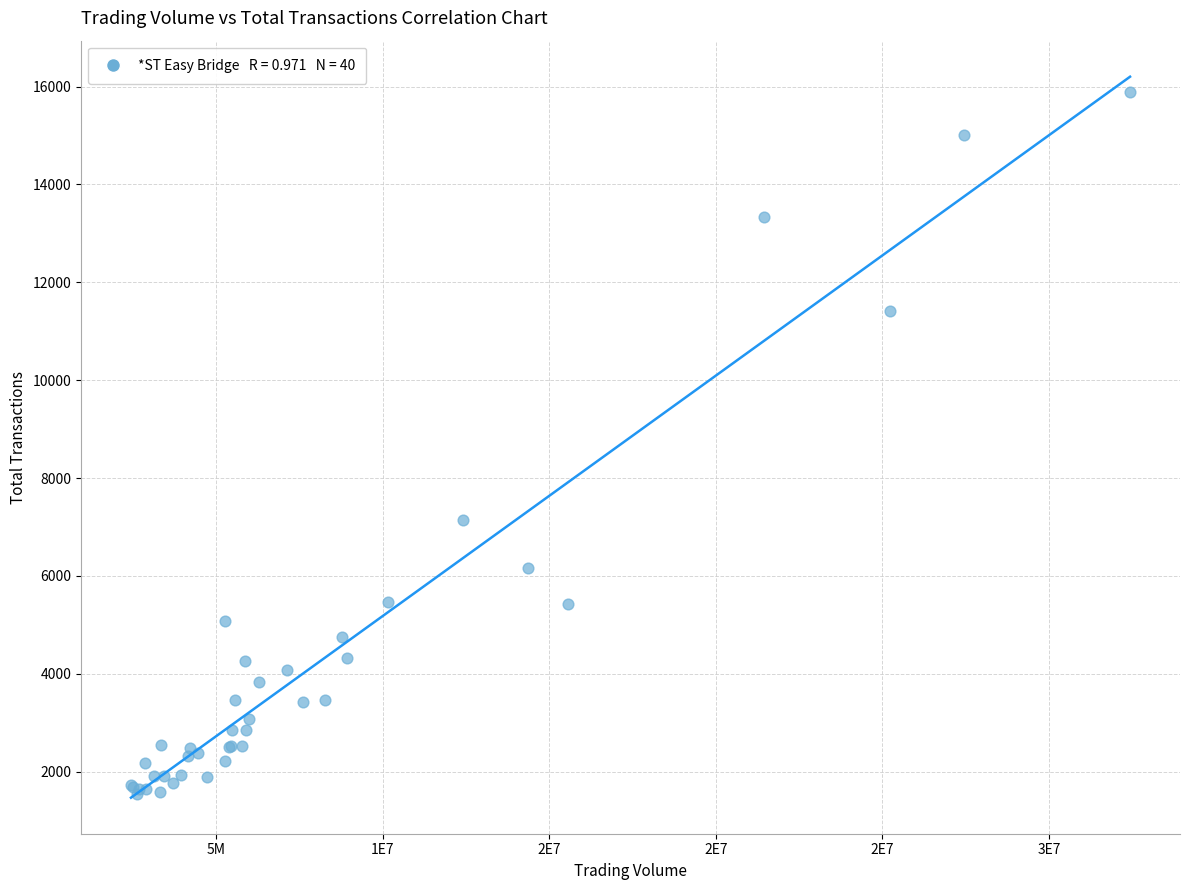

What Y value in the scatter plot is closest to 8713?

7133